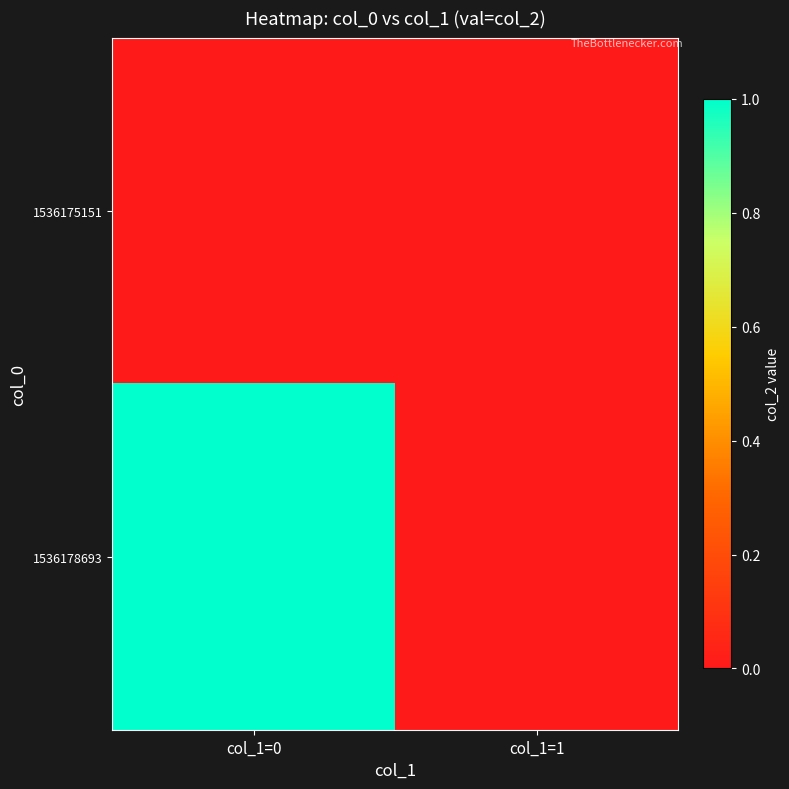

Reading left to right, transcribe all the data shown in this chart.

1536175151: col_1=0=0	col_1=1=0
1536178693: col_1=0=1	col_1=1=0